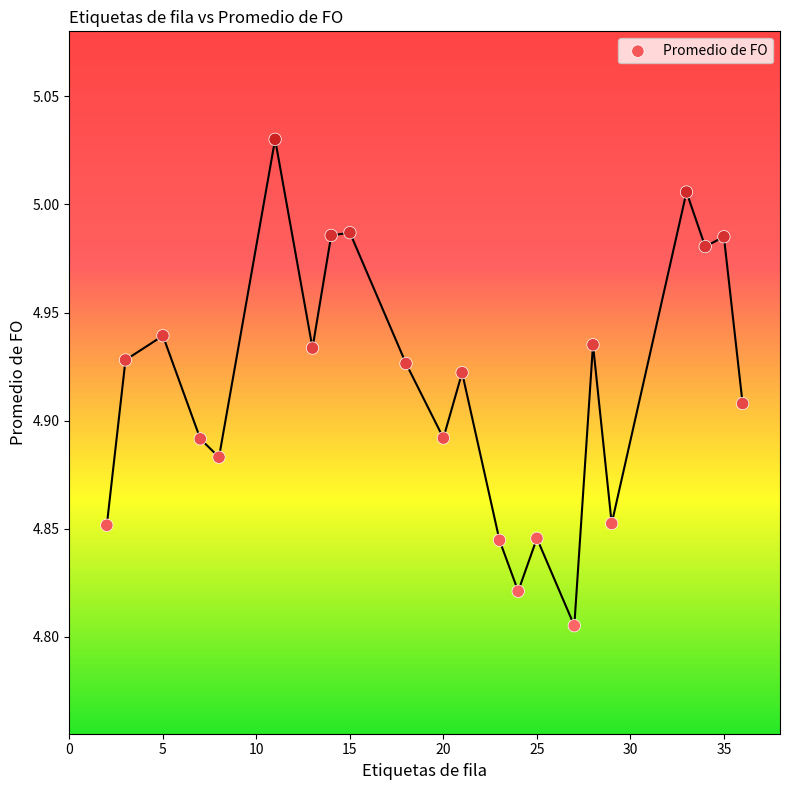

What is the range of X values (max minus min)?

34.0